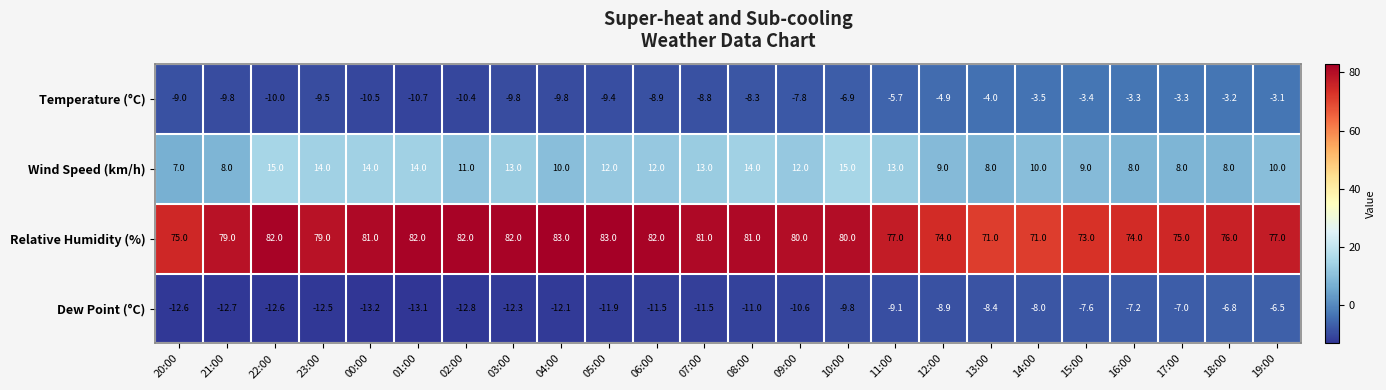

What is the minimum value for Relative Humidity (%)?

71.0